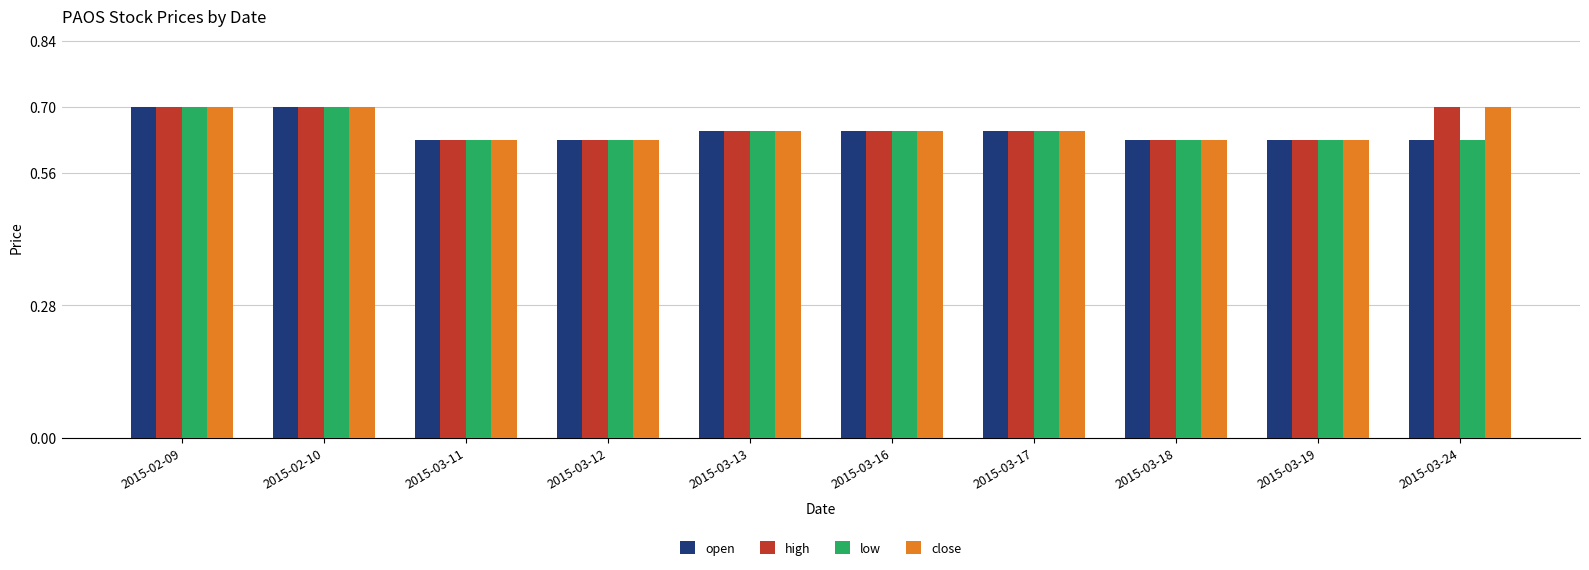

Is the value of open at 2015-03-13 greater than the value of low at 2015-03-11?

Yes